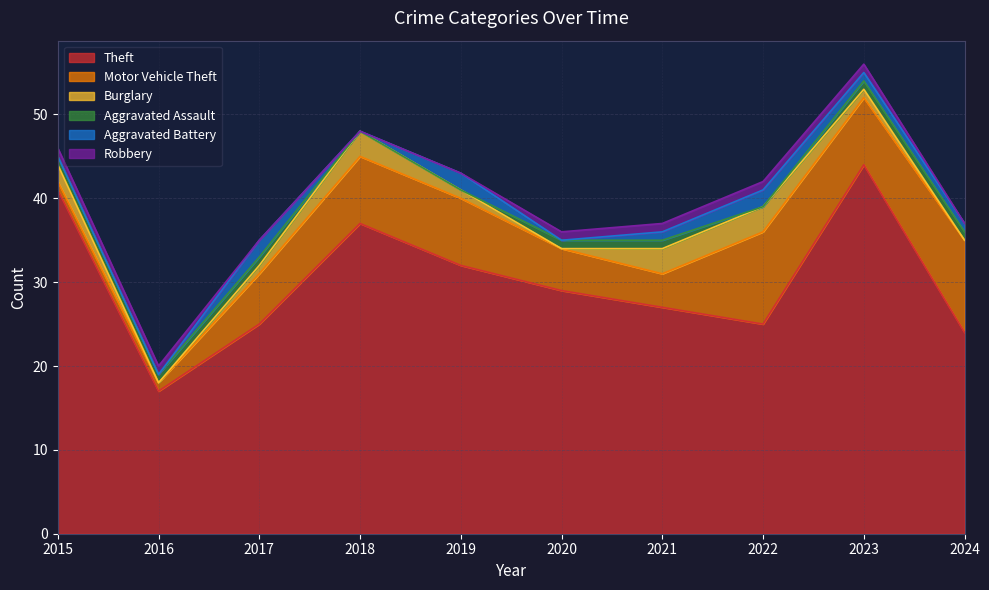

What is the sum of the Motor Vehicle Theft values at 2024 and 2019?

19